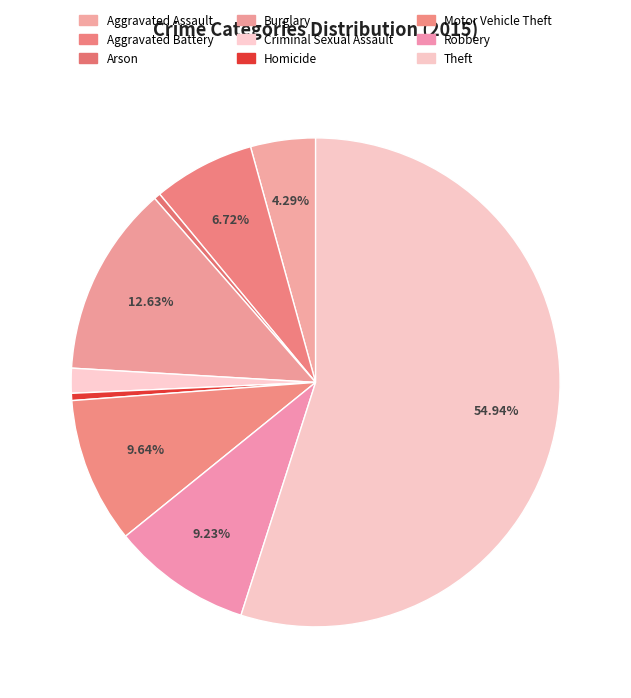

True or false: Aggravated Assault accounts for 4% of the total.

True